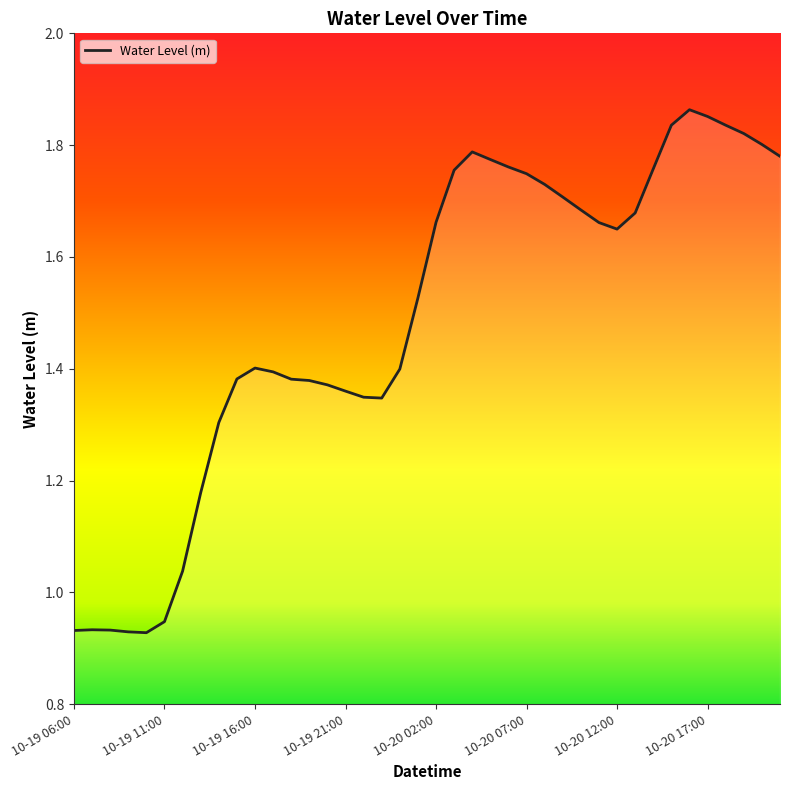

What is the difference between the maximum and minimum values?

0.9